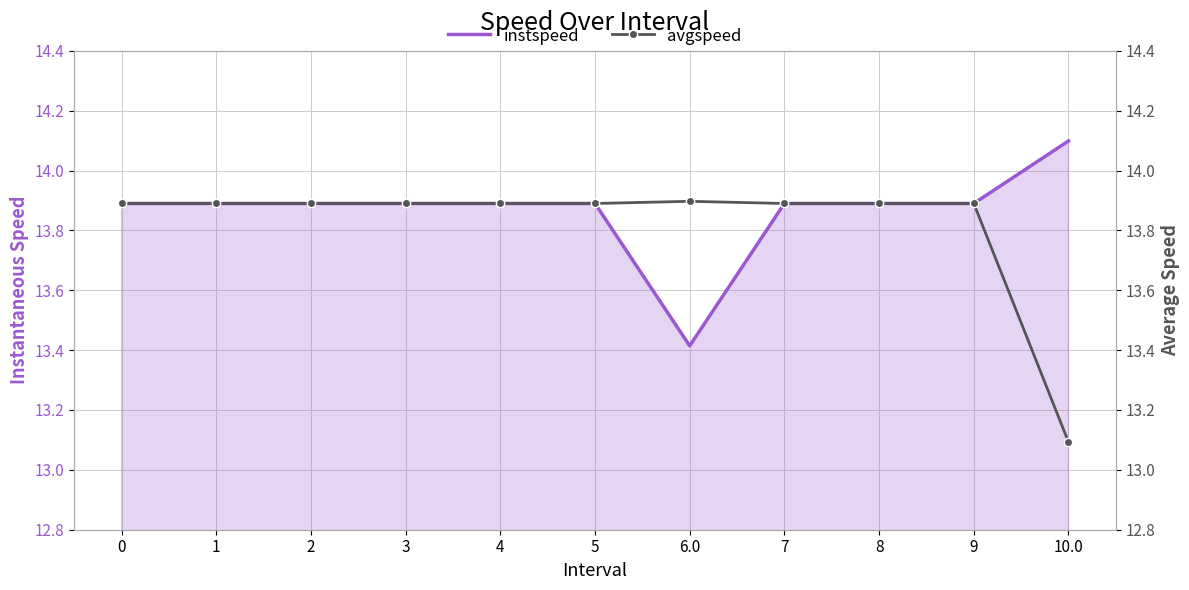

The instspeed series shows 13.9 at 4. True or false?

True